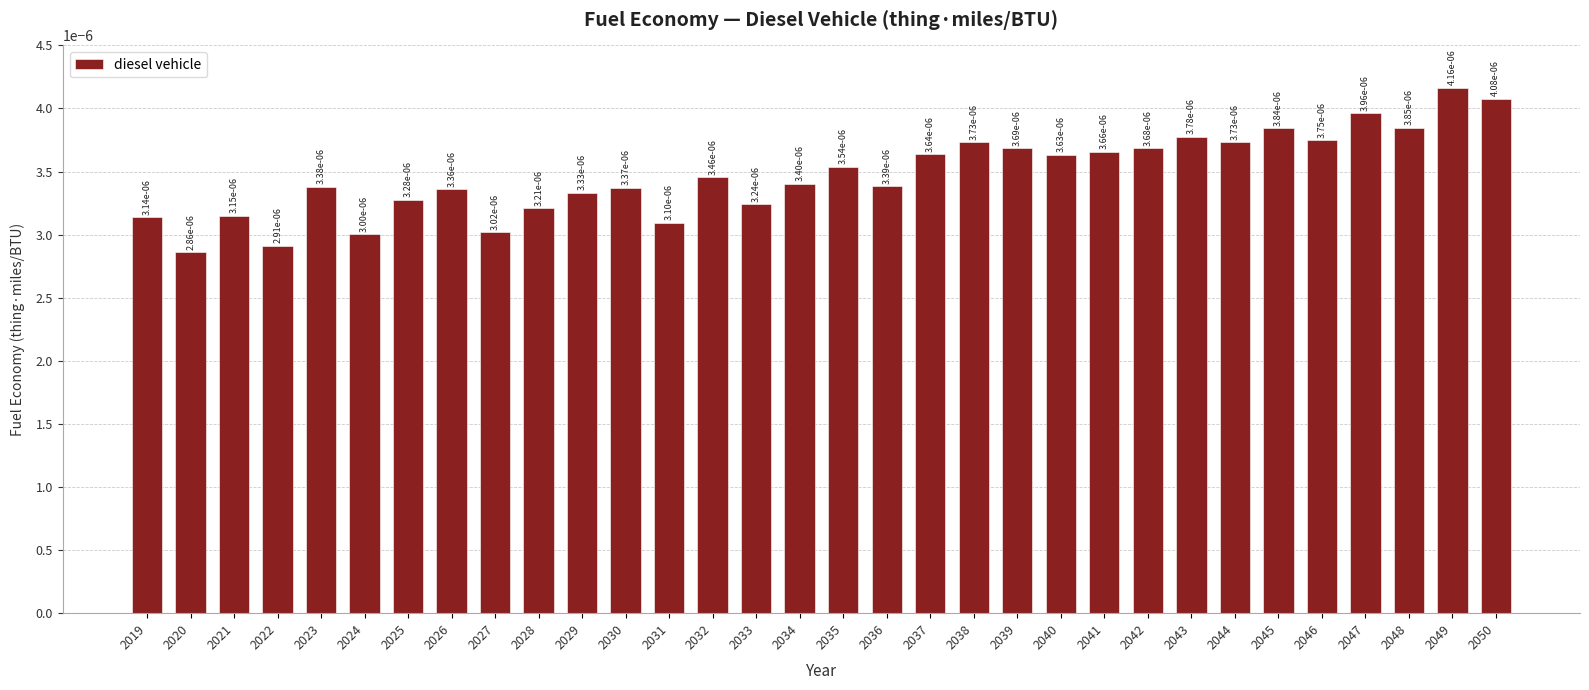

Where is the data nearest to the value 0?

2020